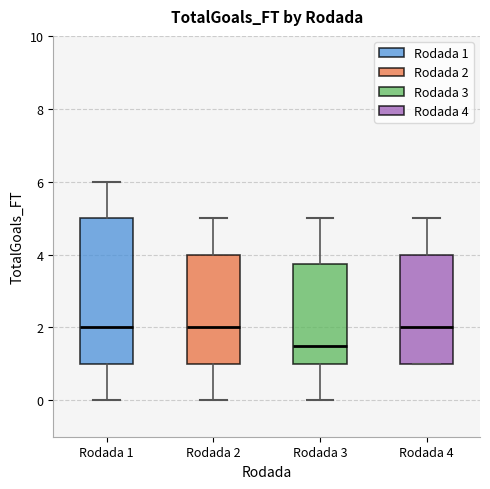

Reading left to right, read every box against the y-axis: the position of its median line, the range the box covers, and the ends of its whiskers. The values are not printed on the chart, so give them approximately, as read against the axis.

Rodada 1: median 2.0, box 1.0 to 5.0, whiskers 0.0 to 6.0
Rodada 2: median 2.0, box 1.0 to 4.0, whiskers 0.0 to 5.0
Rodada 3: median 1.6, box 1.0 to 3.8, whiskers 0.0 to 5.0
Rodada 4: median 2.0, box 1.0 to 4.0, whiskers 1.0 to 5.0